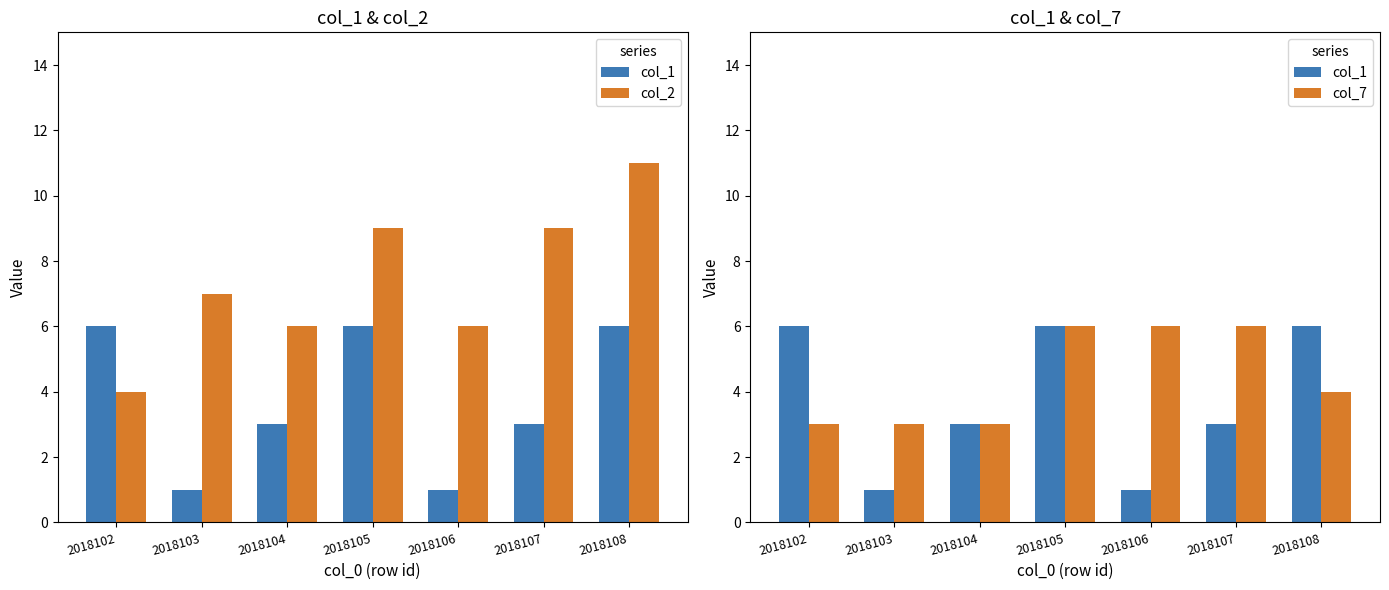

How many values in the col_7 series exceed 4?

3